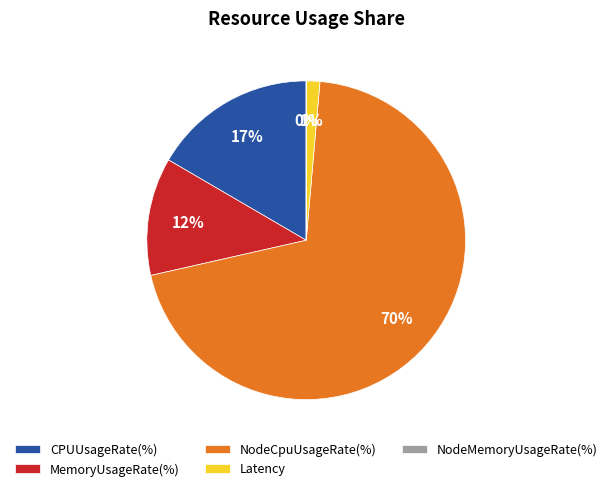

What percentage is the NodeCpuUsageRate(%) slice, to the nearest percent?

70%